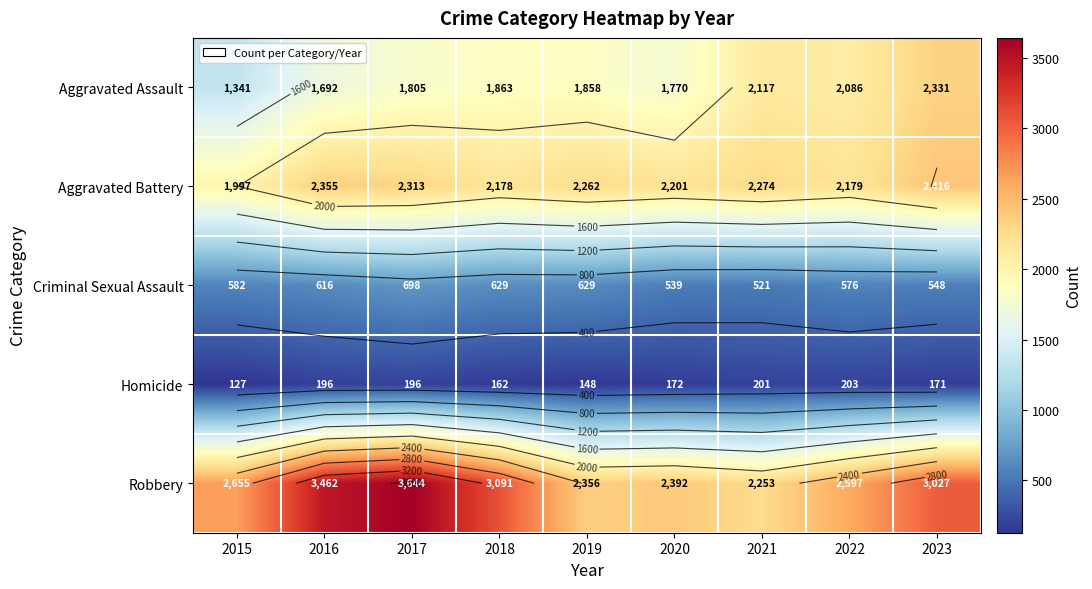

What is the average value of the Homicide series?

175